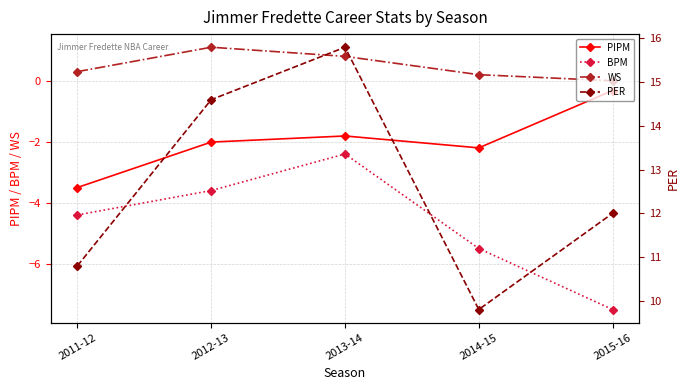

How many interior local peaks does the PER series have?

1